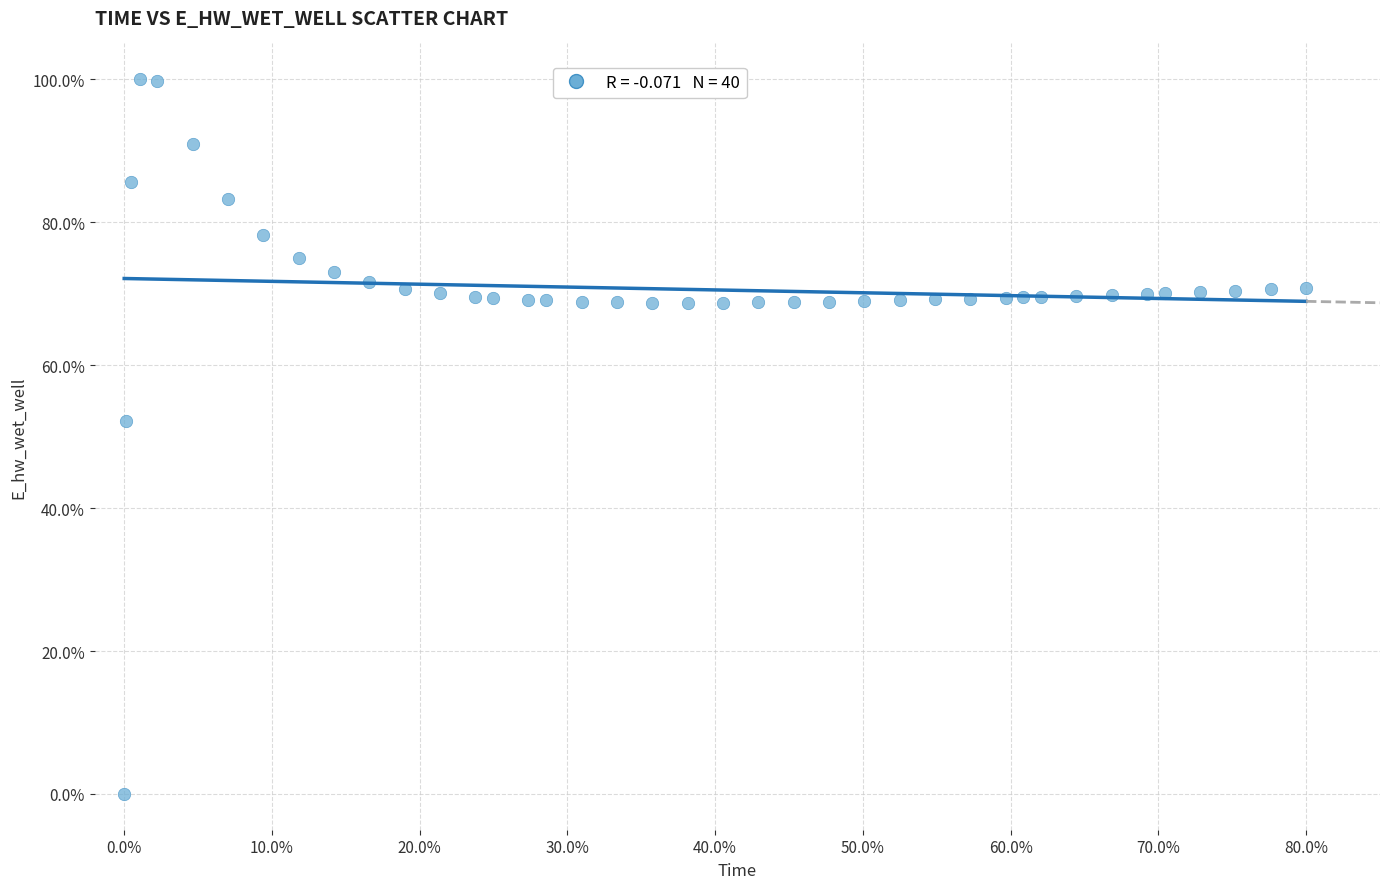

What Y value in the scatter plot is closest to 50?

52.2